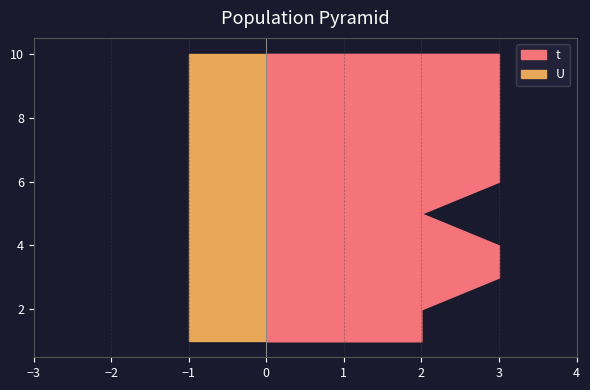

Reading right to left, list all the values displayed in this chart.

t: 10=3	9=3	8=3	7=3	6=3	5=2	4=3	3=3	2=2	1=2
U: 10=1	9=1	8=1	7=1	6=1	5=1	4=1	3=1	2=1	1=1